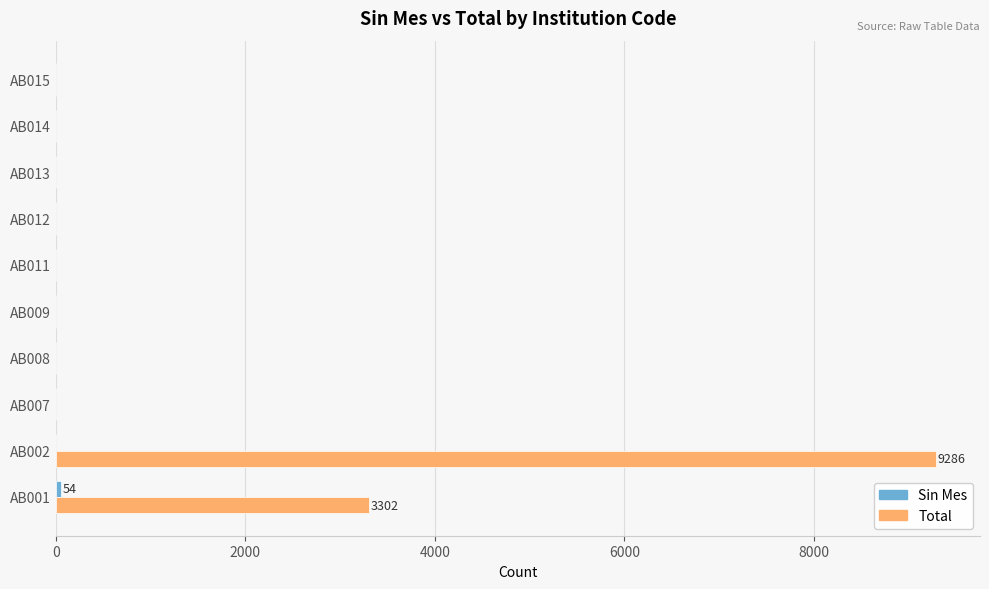

At which category is the sum across all series the highest?

AB002